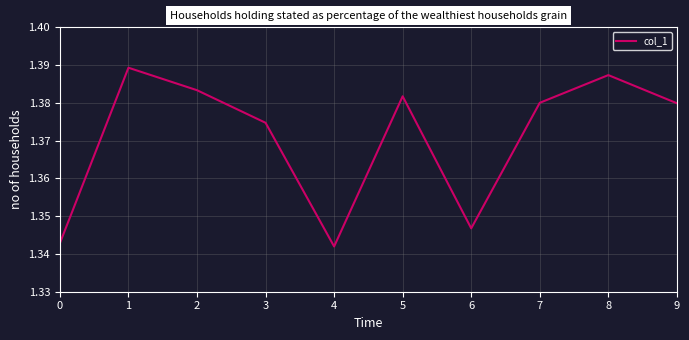

Is it true that the value at 2 is 2.0?

False